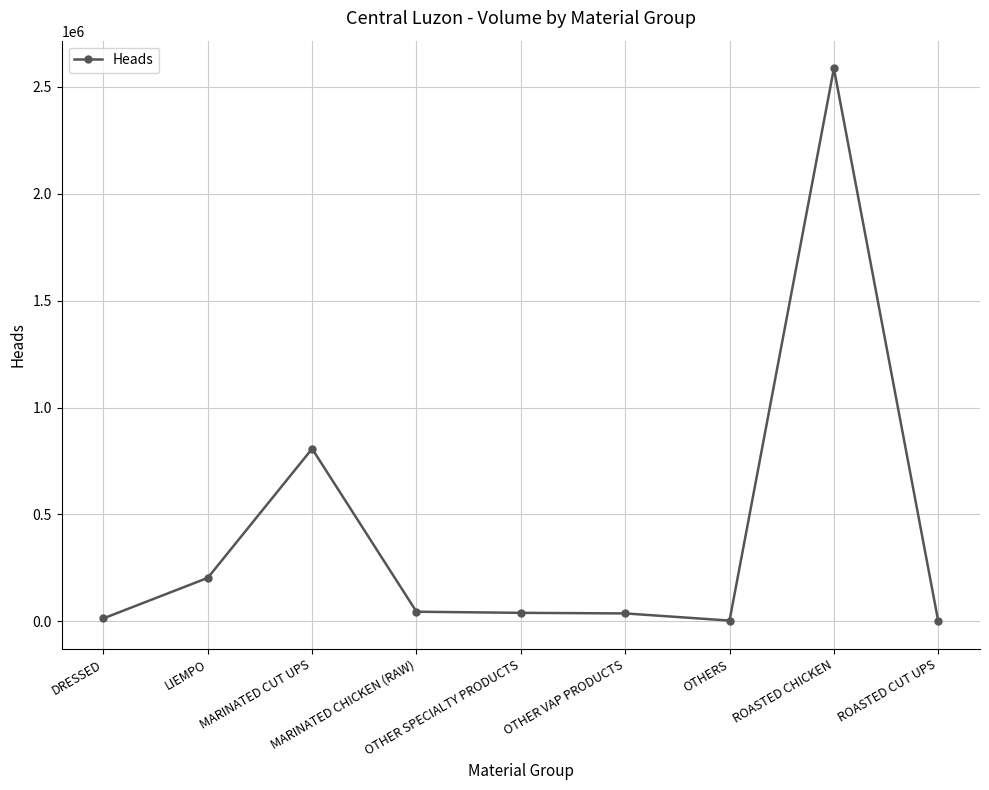

What is the difference between the maximum and minimum values?

2586900